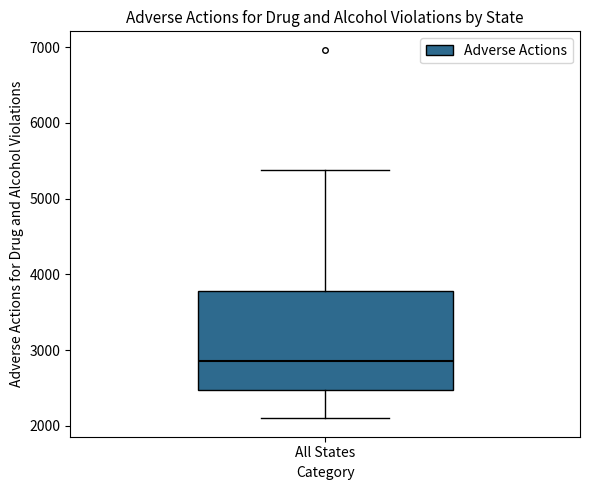

Read this box plot against the y-axis: the position of the median line, the range covered by the box, and the ends of both whiskers. The values are not printed on the chart, so give them approximately, as read against the axis.

median 2900, box 2500 to 3800, whiskers 2100 to 5400